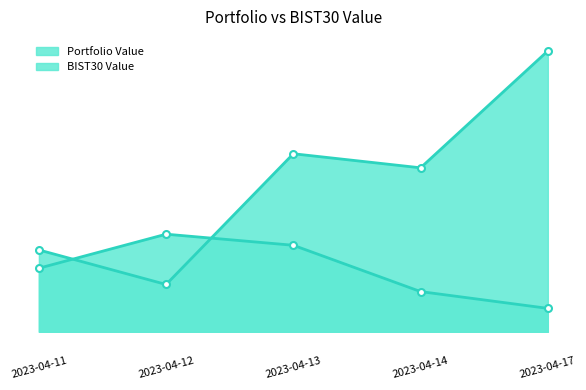

At which label does BIST30 Value first exceed 100588?

2023-04-11